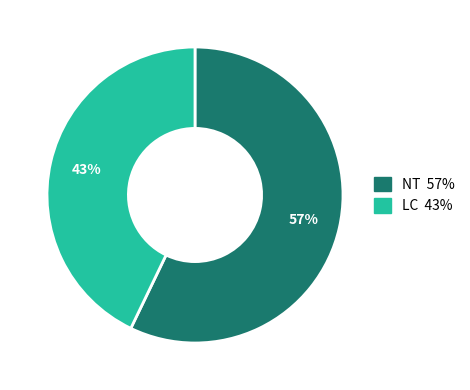

To the nearest percent, what is the average slice percentage?

50%